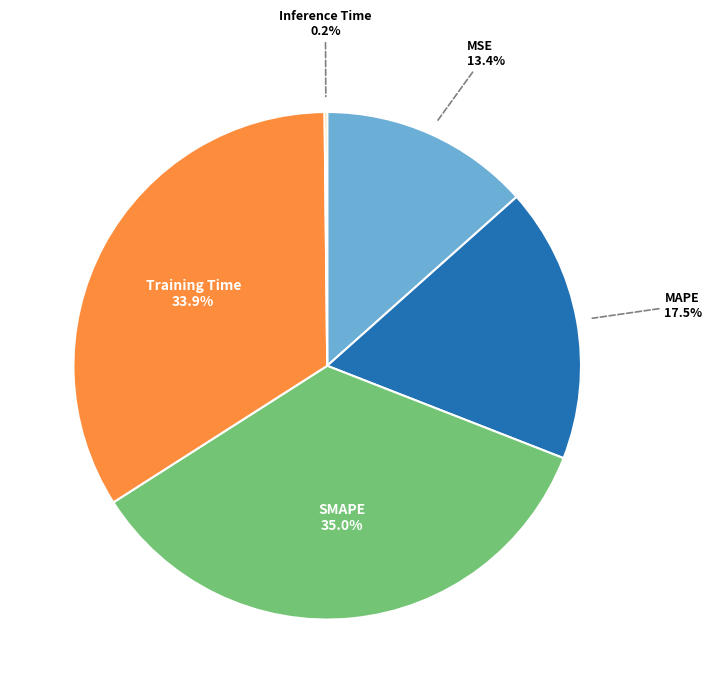

Which slice is the largest?

SMAPE